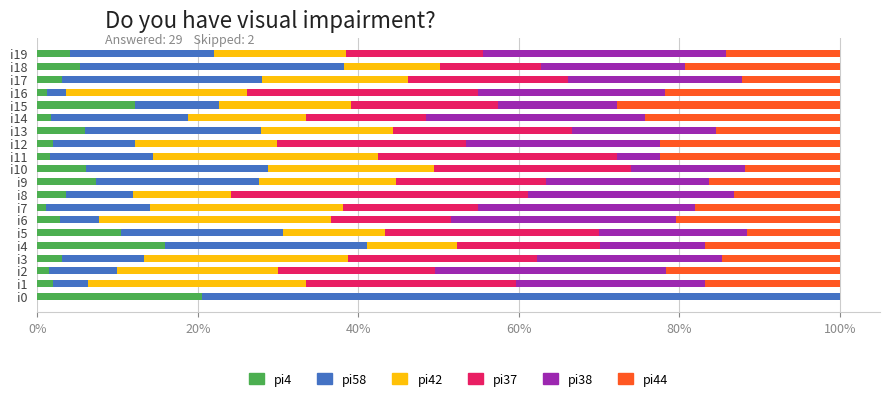

What is the maximum value for pi4?

20.5